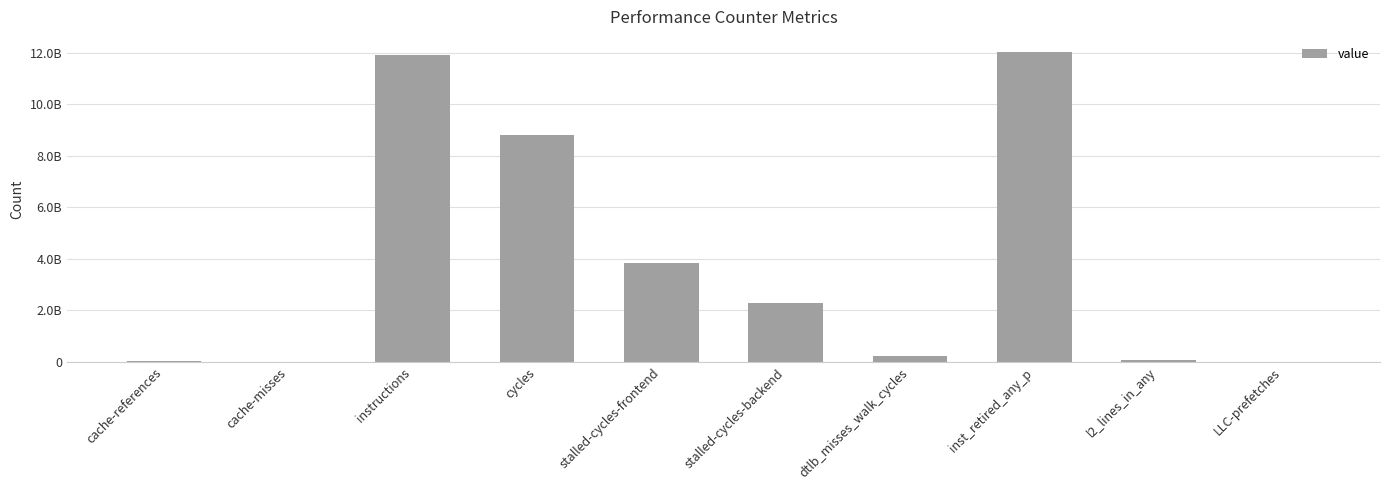

How many values exceed 2302356605?

4